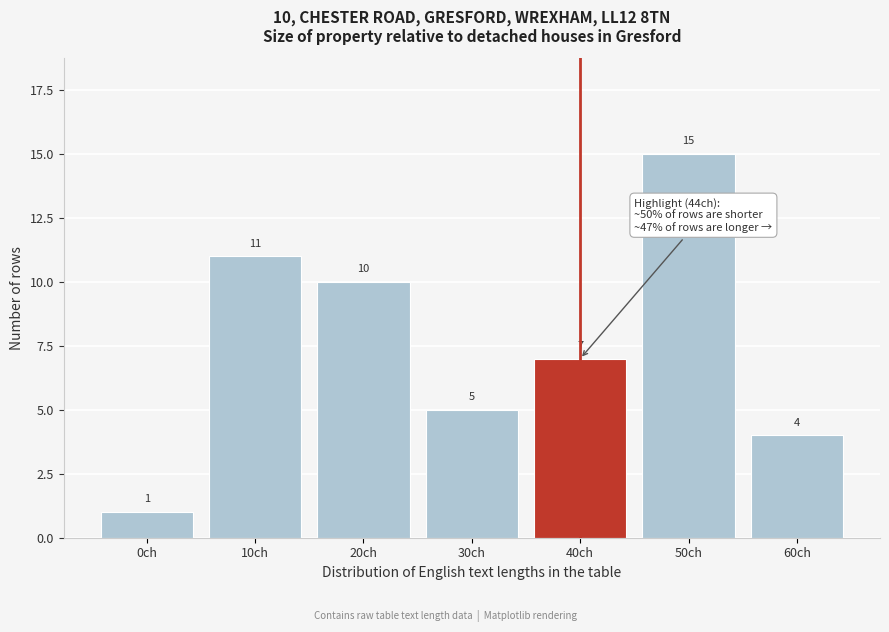

Reading right to left, transcribe all the data shown in this chart.

4	15	7	5	10	11	1